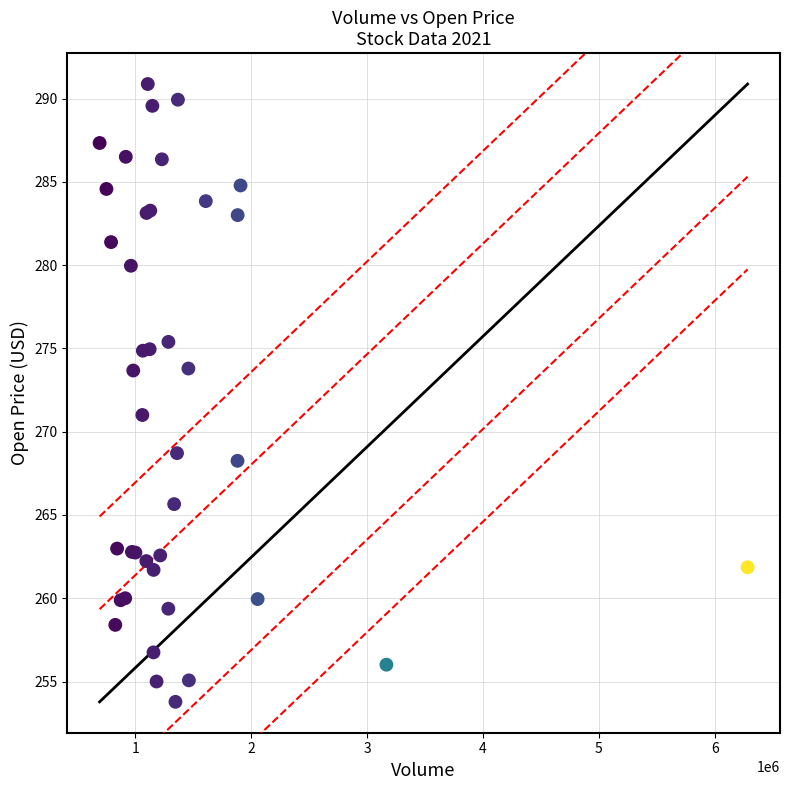

What Y value in the scatter plot is closest to 272?

271.0